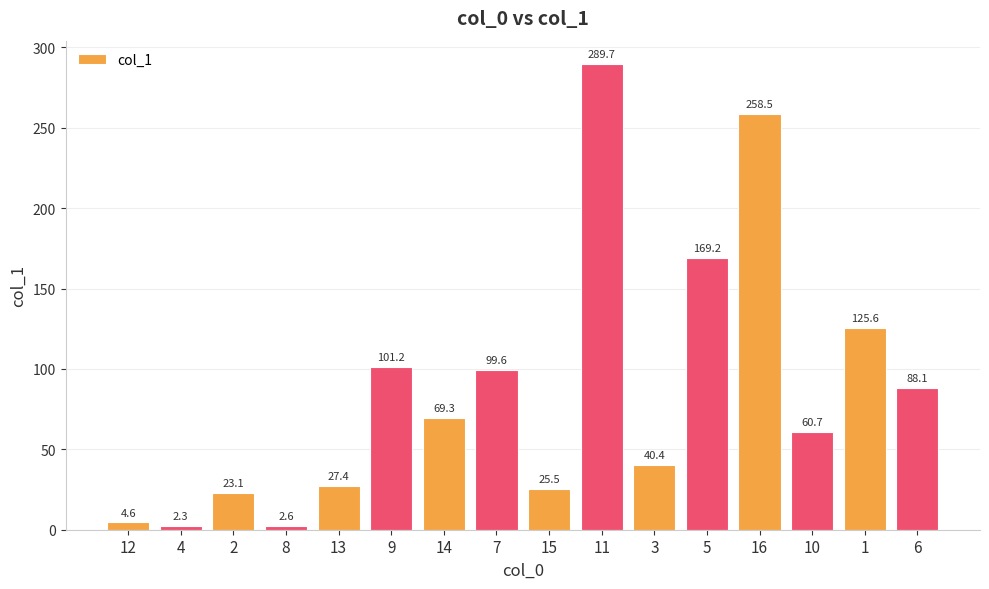

Reading left to right, transcribe all the data shown in this chart.

4.6	2.3	23.1	2.6	27.4	101.2	69.3	99.6	25.5	289.7	40.4	169.2	258.5	60.7	125.6	88.1